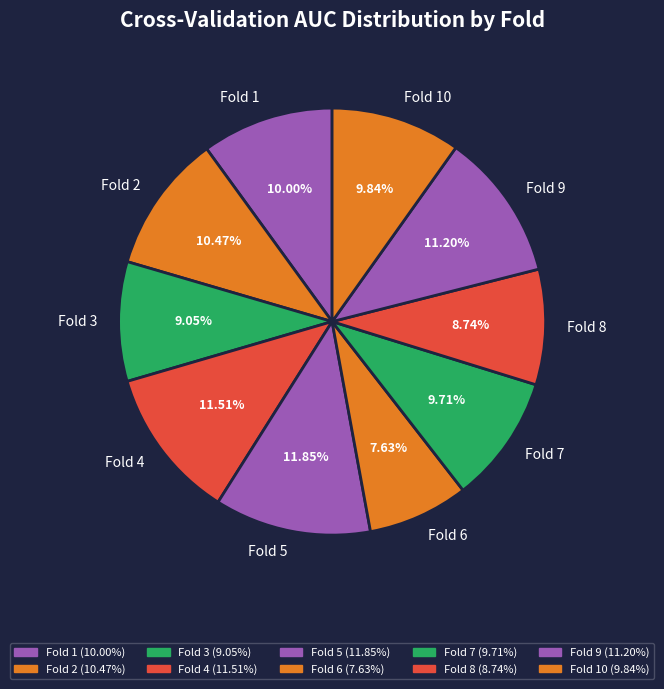

To the nearest percent, what is the difference between the Fold 4 and Fold 10 slice percentages?

2%